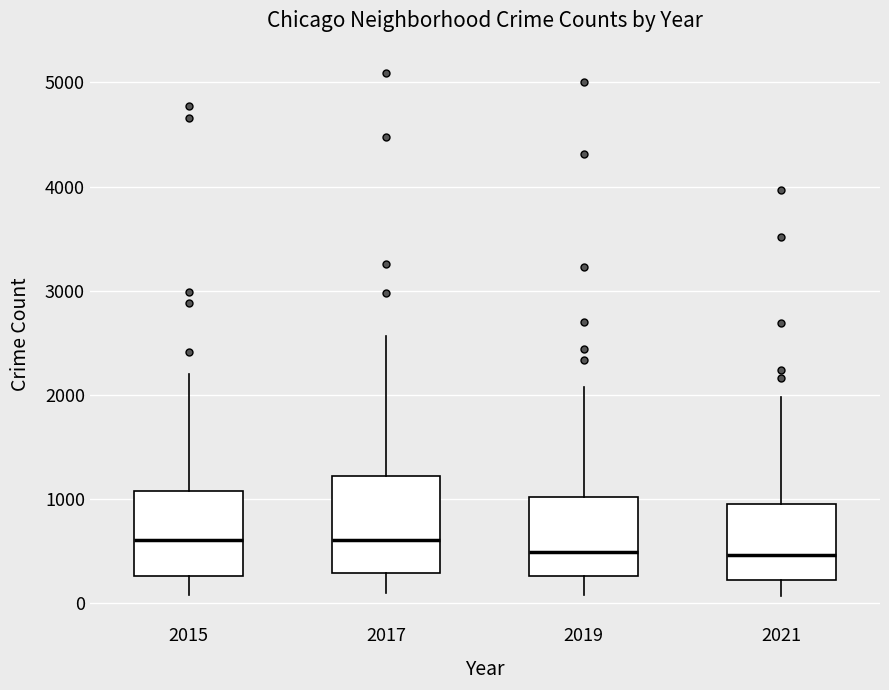

Where does the median line of the box at x = 2019 sit on the y-axis? The values are not printed on the chart, so give them approximately, as read against the axis.

500